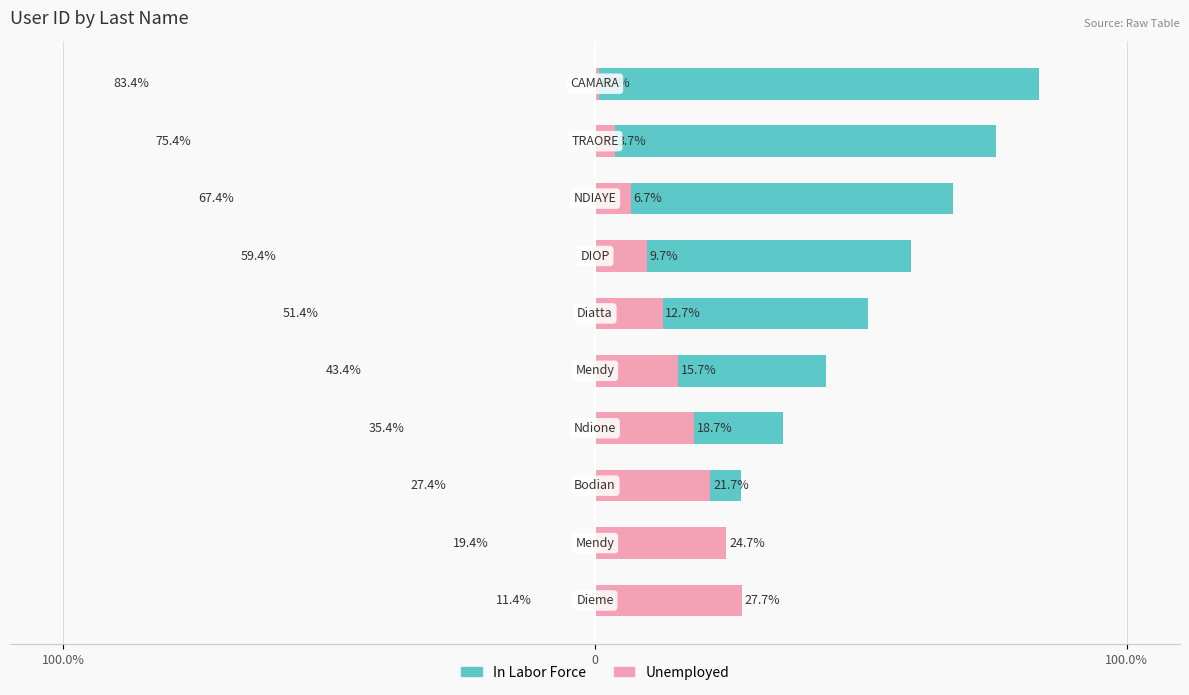

What is the maximum value for In Labor Force?

83.4